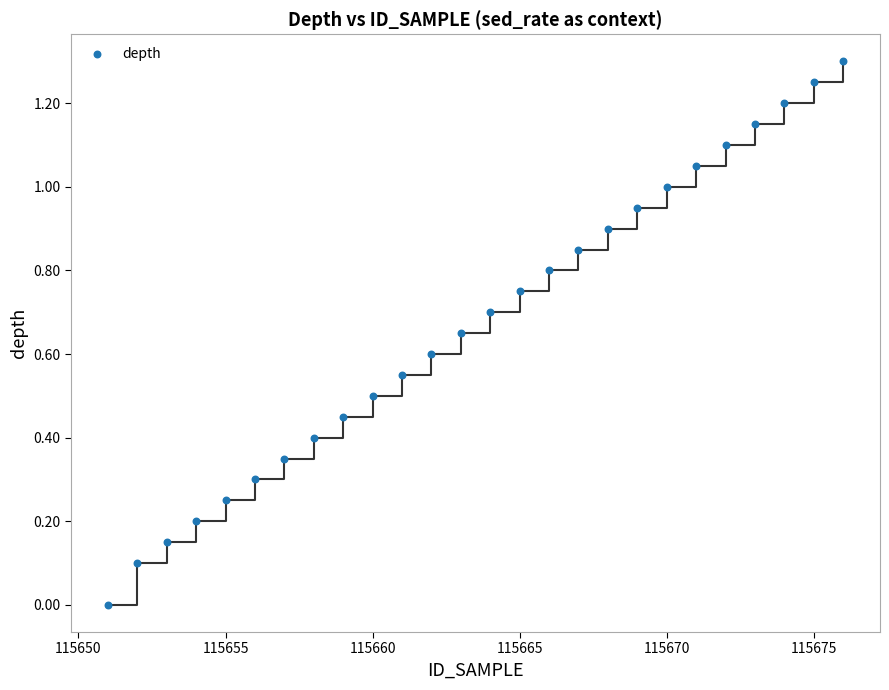

What is the range of X values (max minus min)?

25.0